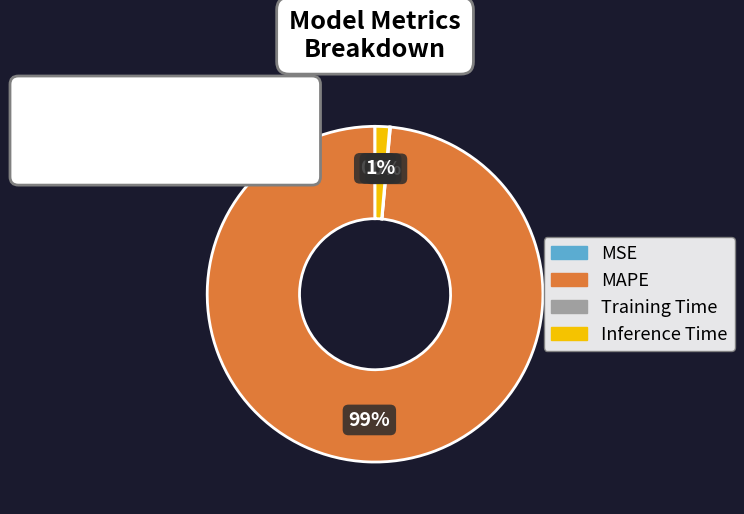

Which has a higher value, Inference Time or MSE?

Inference Time